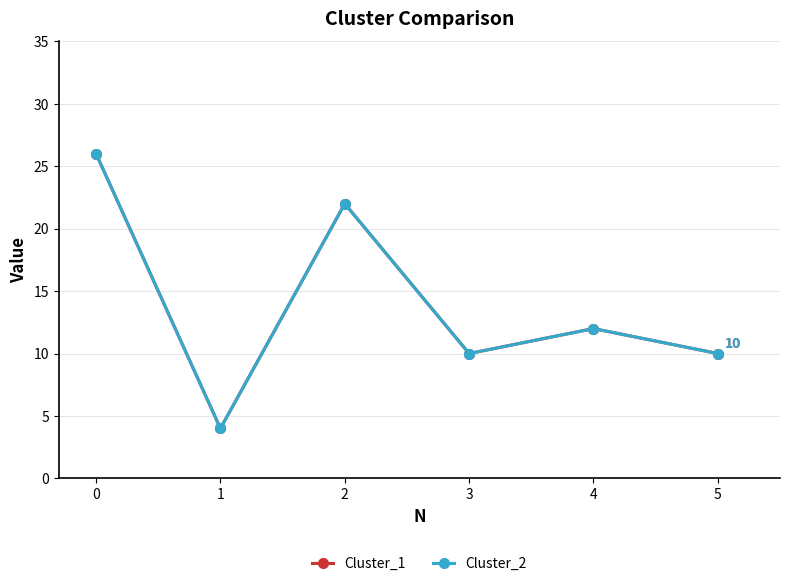

Reading left to right, extract all data points from this chart.

Cluster_1: 0=26	1=4	2=22	3=10	4=12	5=10
Cluster_2: 0=26	1=4	2=22	3=10	4=12	5=10